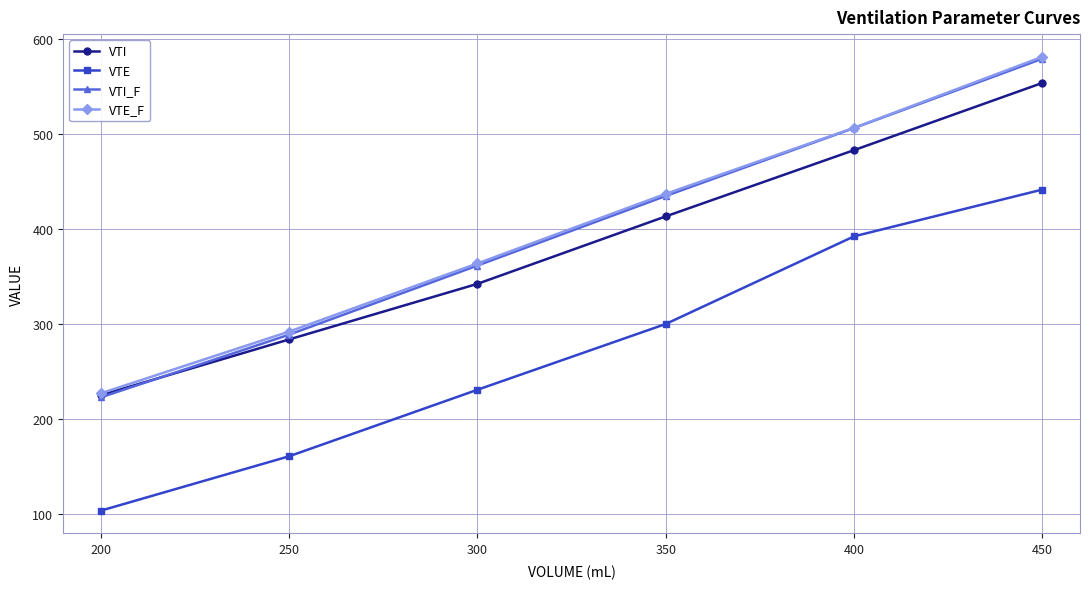

What are all the series names shown in the legend?

VTI, VTE, VTI_F, VTE_F